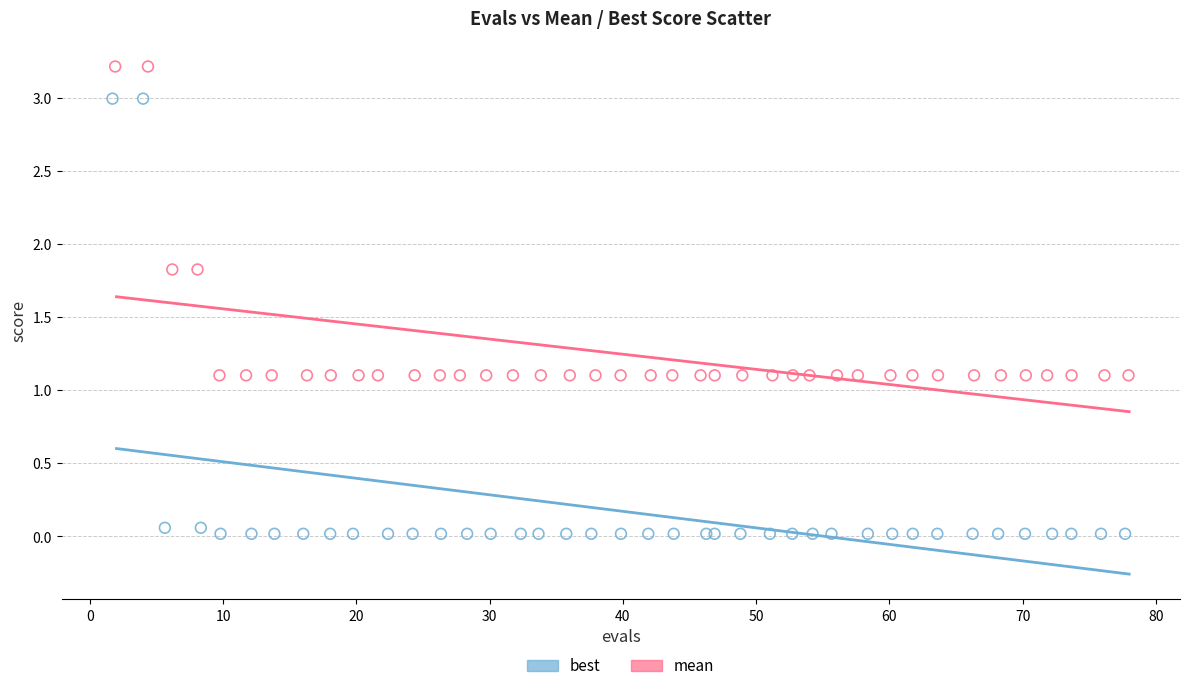

Which series reaches the minimum Y coordinate?

best